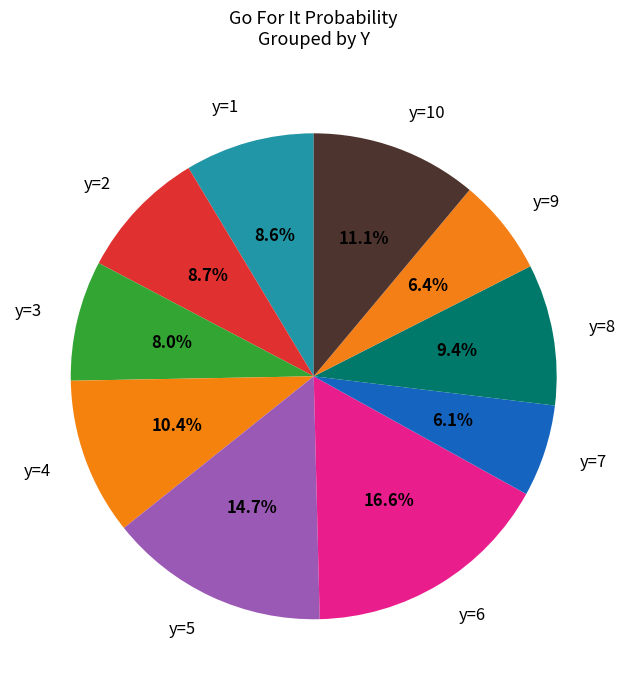

Which slice is the largest?

y=6